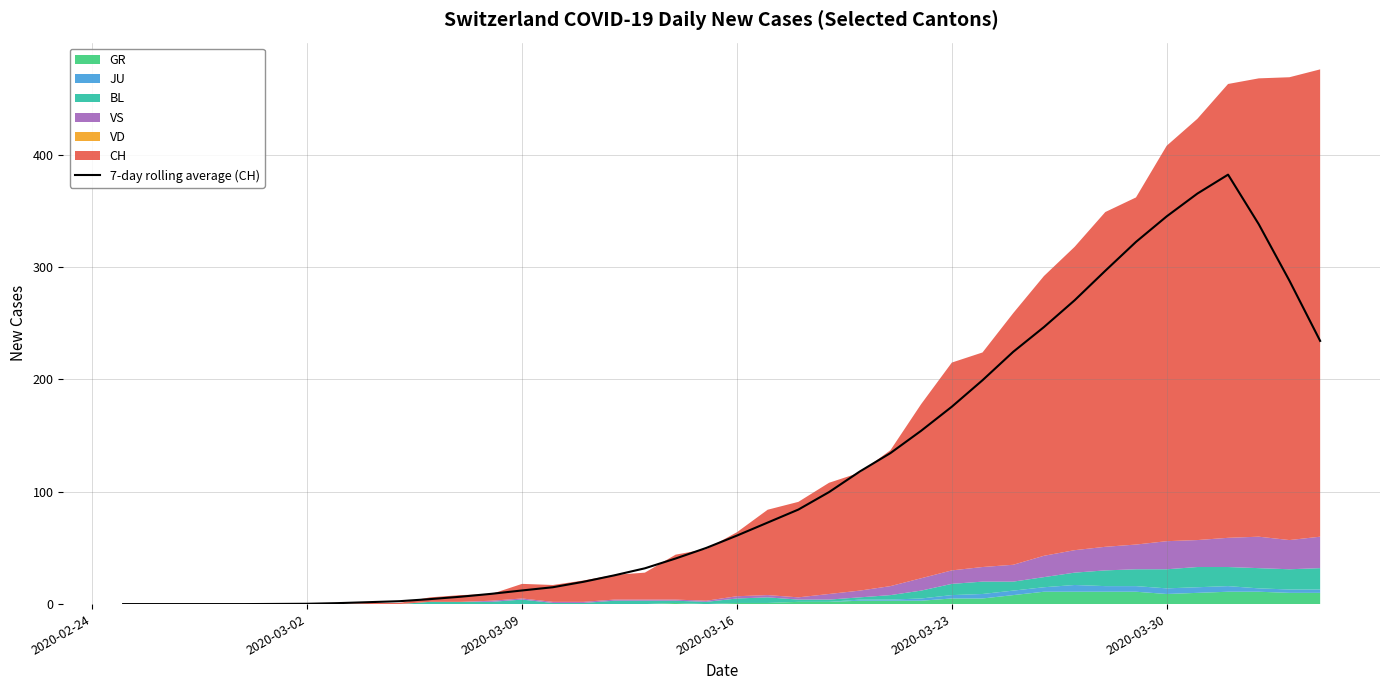

The value of 7-day rolling average (CH) at 2020-03-16 is 61.0. True or false?

True